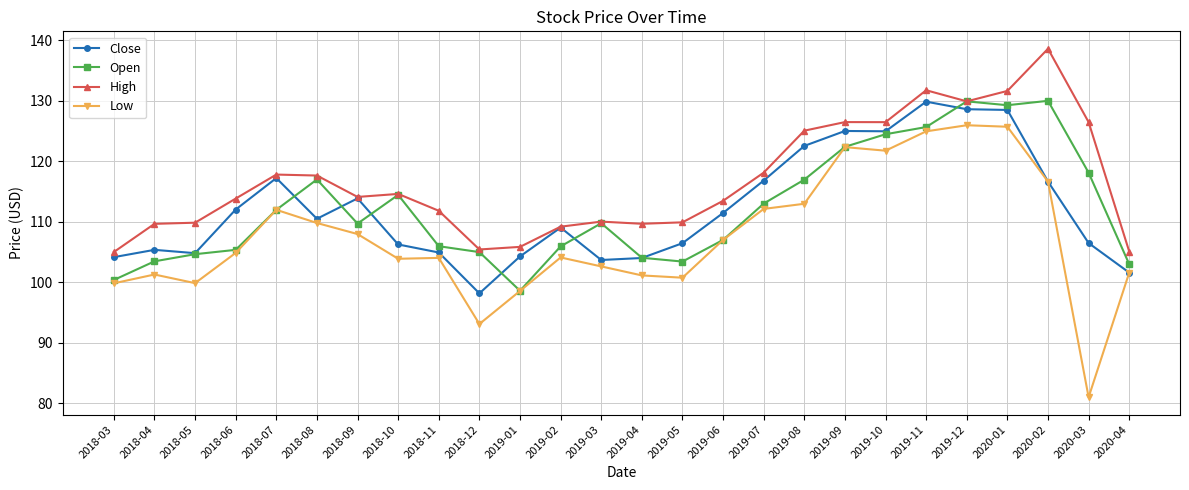

Which series has the largest range (max minus min)?

Low